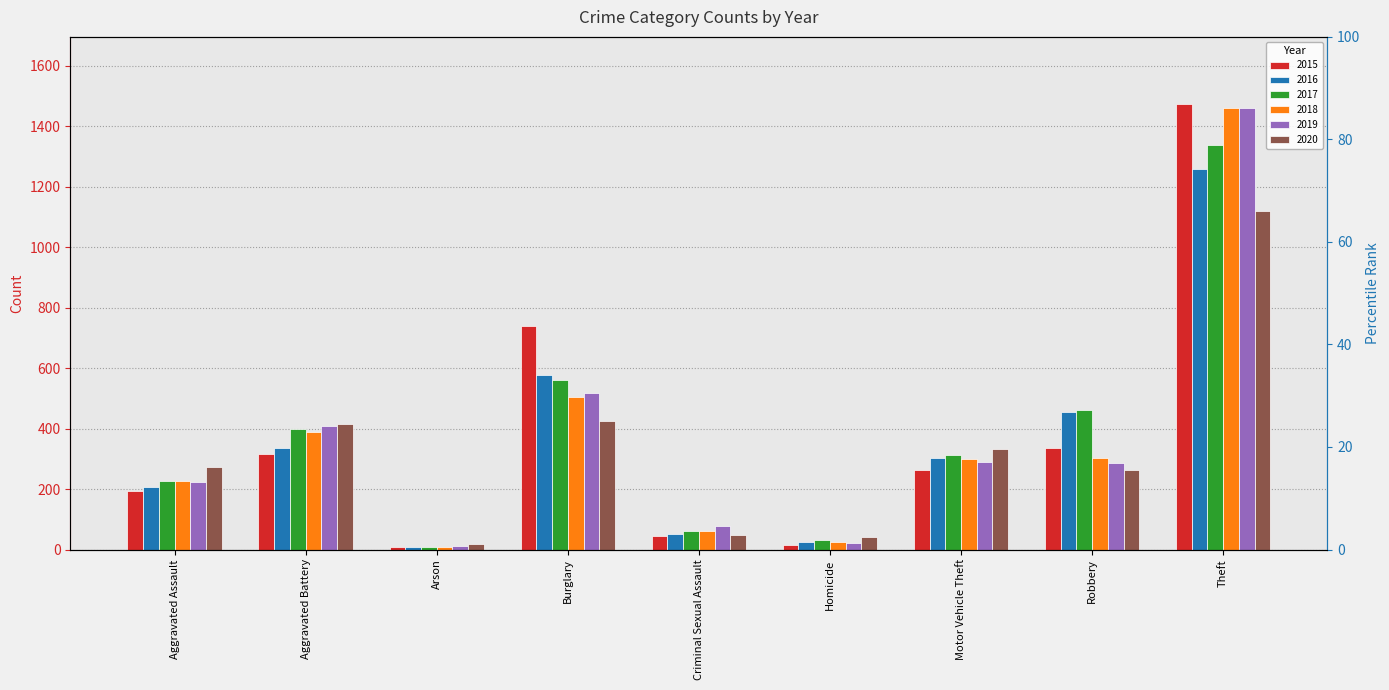

What is the highest value of the 2019 series?

1459